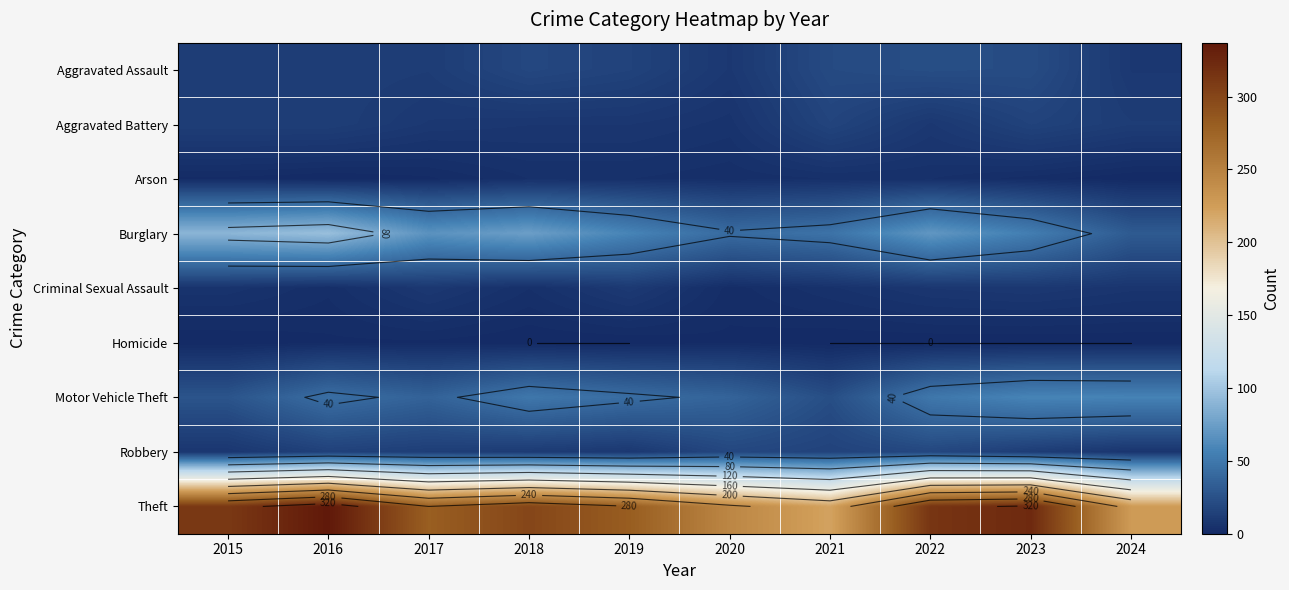

At 2021, list the series in order from largest to smallest.

Theft, Burglary, Motor Vehicle Theft, Aggravated Assault, Aggravated Battery, Robbery, Criminal Sexual Assault, Arson, Homicide